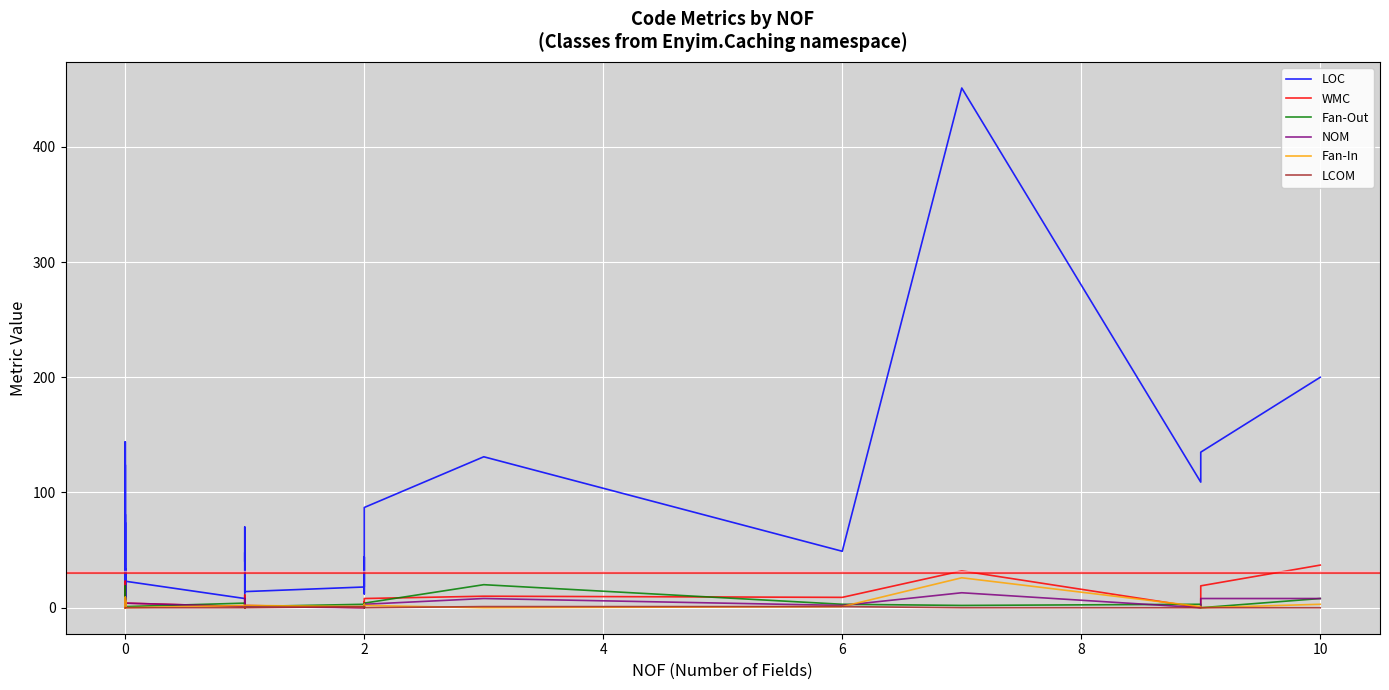

In LOC, how many points are higher than both neighbors (excluding endpoints)?

13